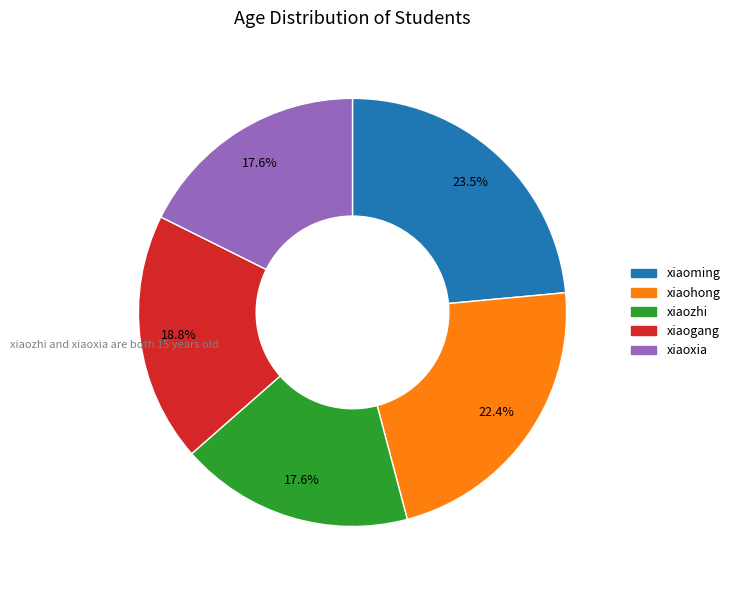

True or false: xiaoxia accounts for 18% of the total.

True